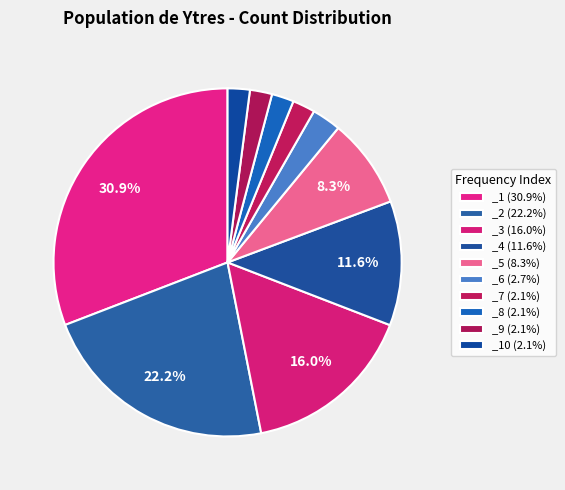

How many segments does this pie chart have?

10